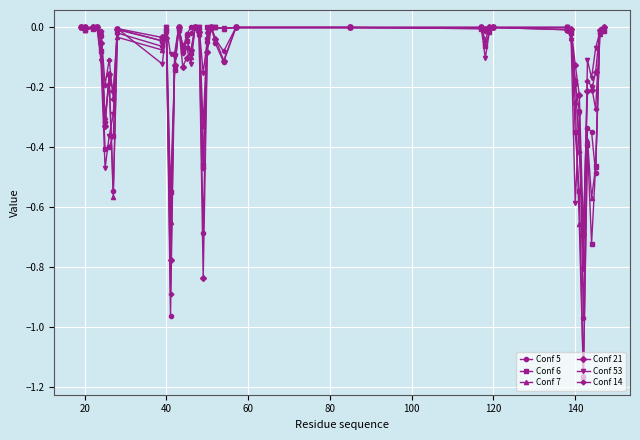

True or false: Conf 53 has more than 0 points higher than both neighbors.

True